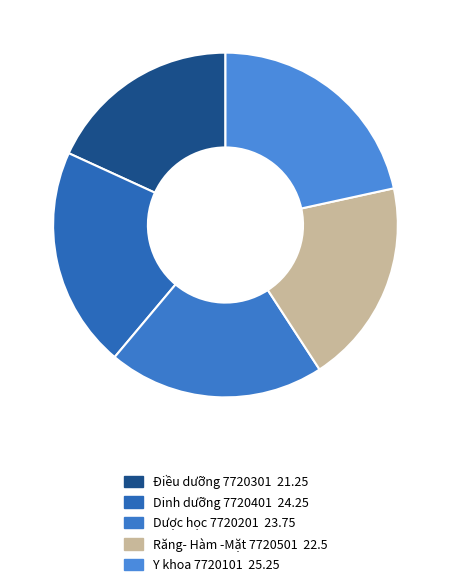

True or false: Răng- Hàm -Mặt 7720501 accounts for 8% of the total.

False